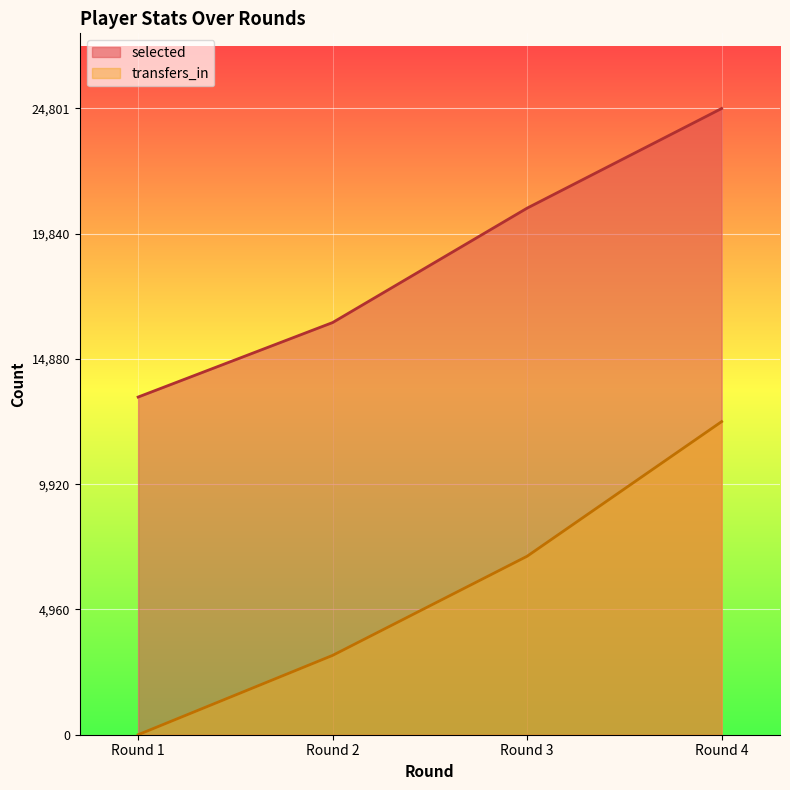

Which label corresponds to the largest value in the chart?

Round 4